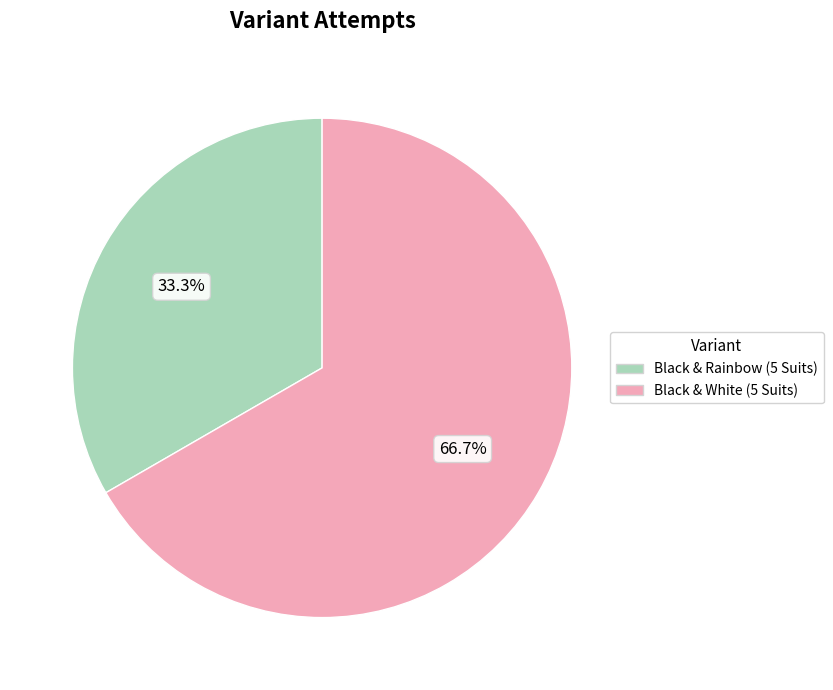

Which category has the smallest portion of the pie?

Black & Rainbow (5 Suits)